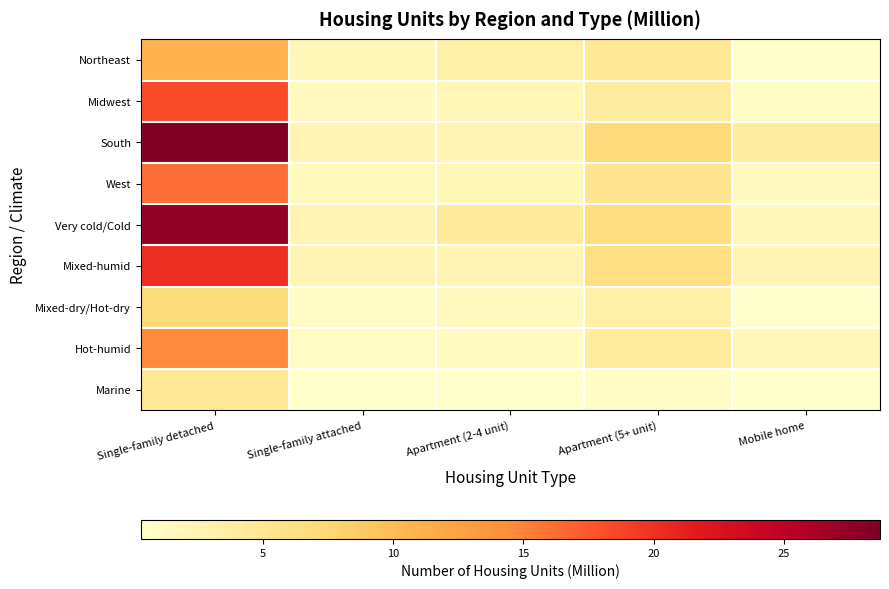

Between Apartment (5+ unit) and Apartment (2-4 unit), which is larger?

Apartment (5+ unit)